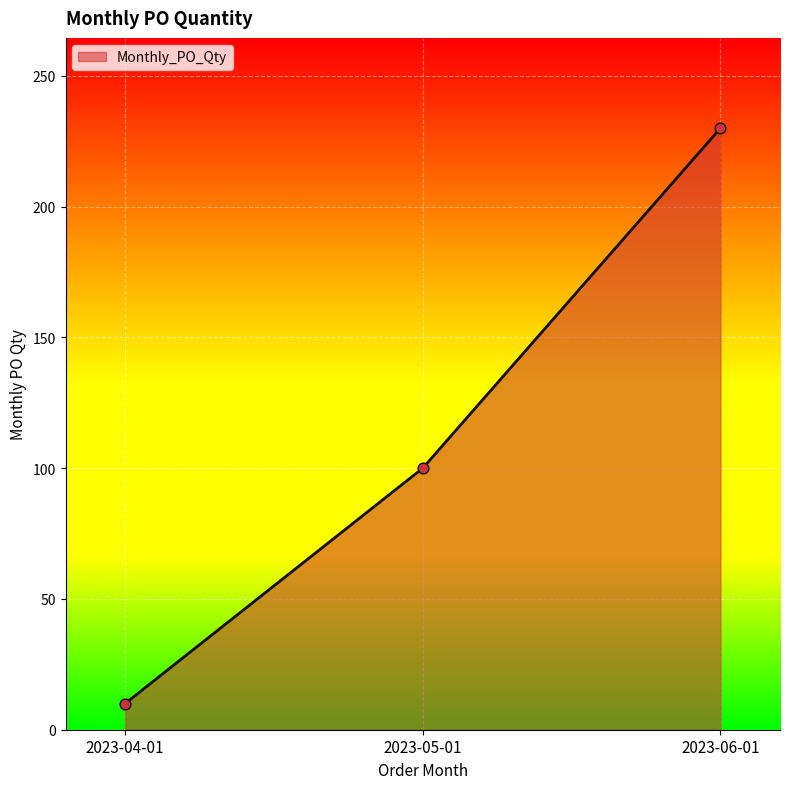

Approximately how many times larger is the value at 2023-05-01 compared to 2023-06-01?

0.4